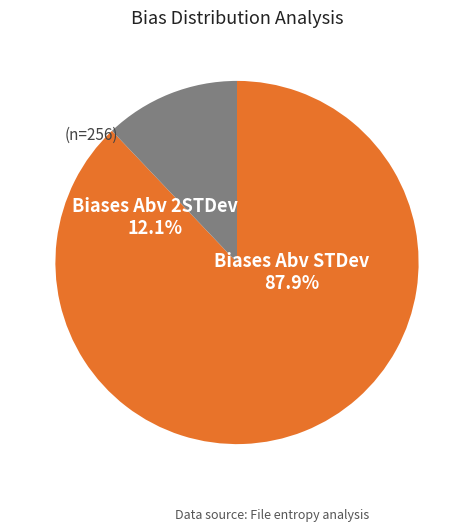

Approximately how many times larger is the value at Biases Abv 2STDev compared to Biases Abv STDev?

0.1